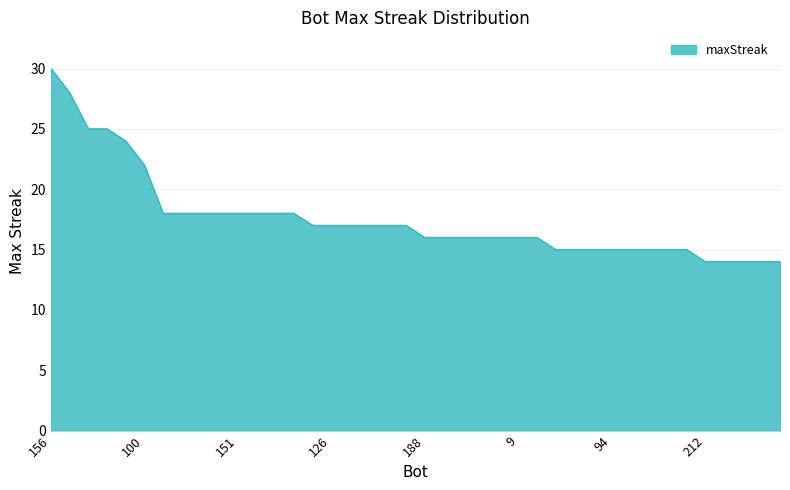

What is the average value?

18